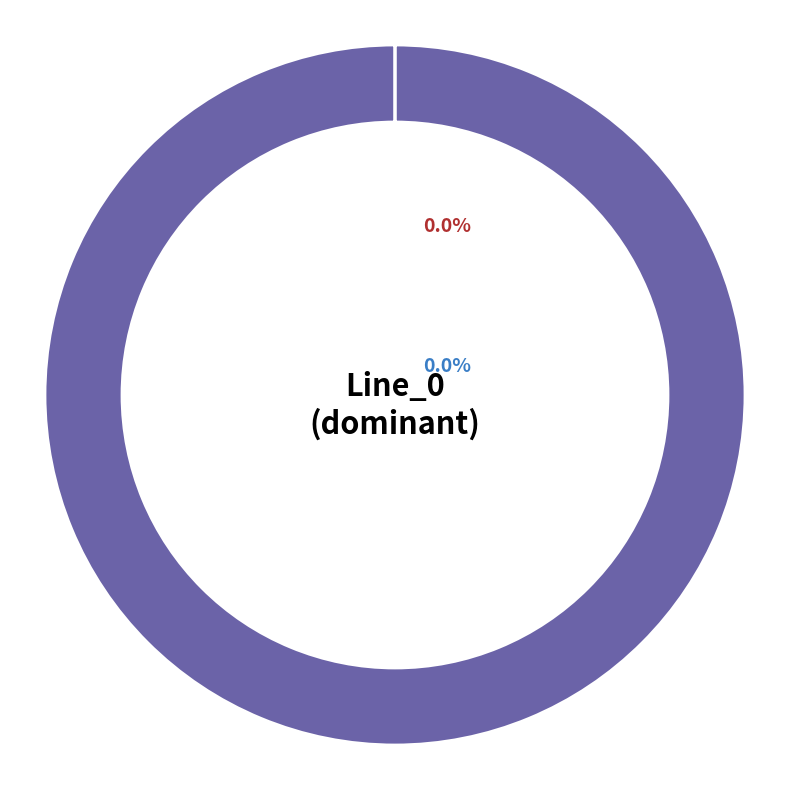

How many segments does this pie chart have?

3